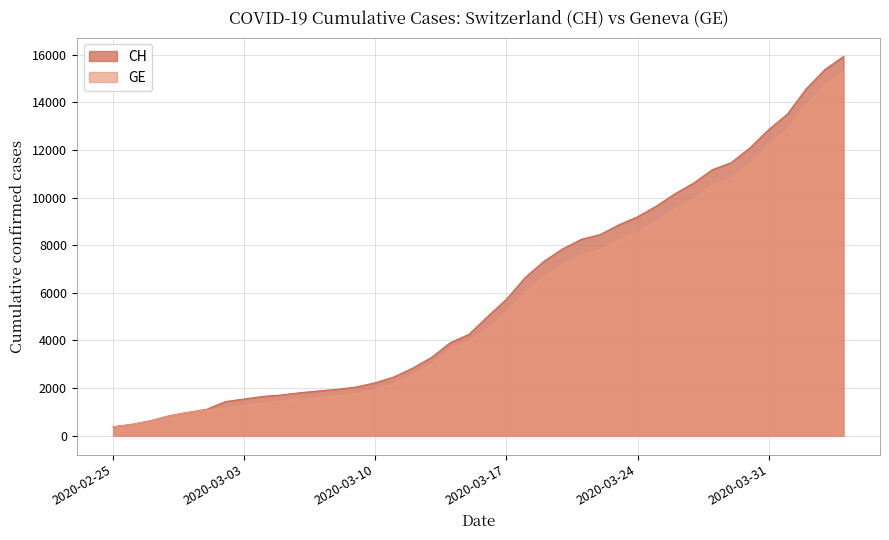

At 2020-03-06, list the series in order from smallest to largest.

GE, CH